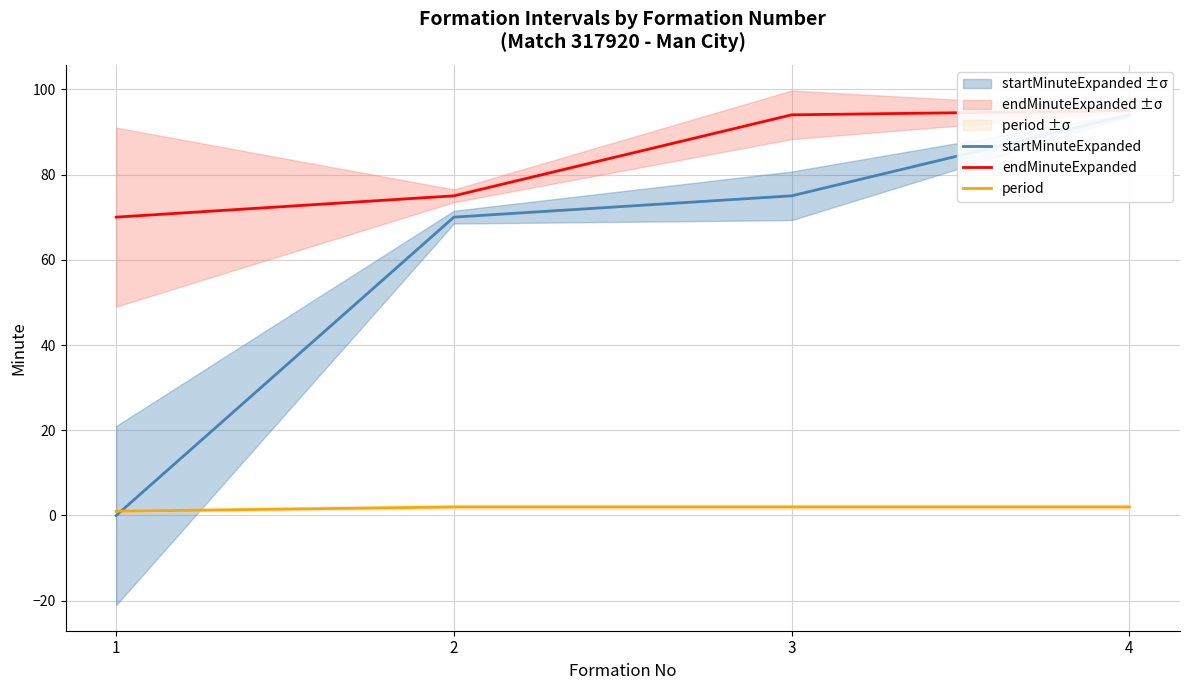

At how many categories does at least one series exceed 86?

2